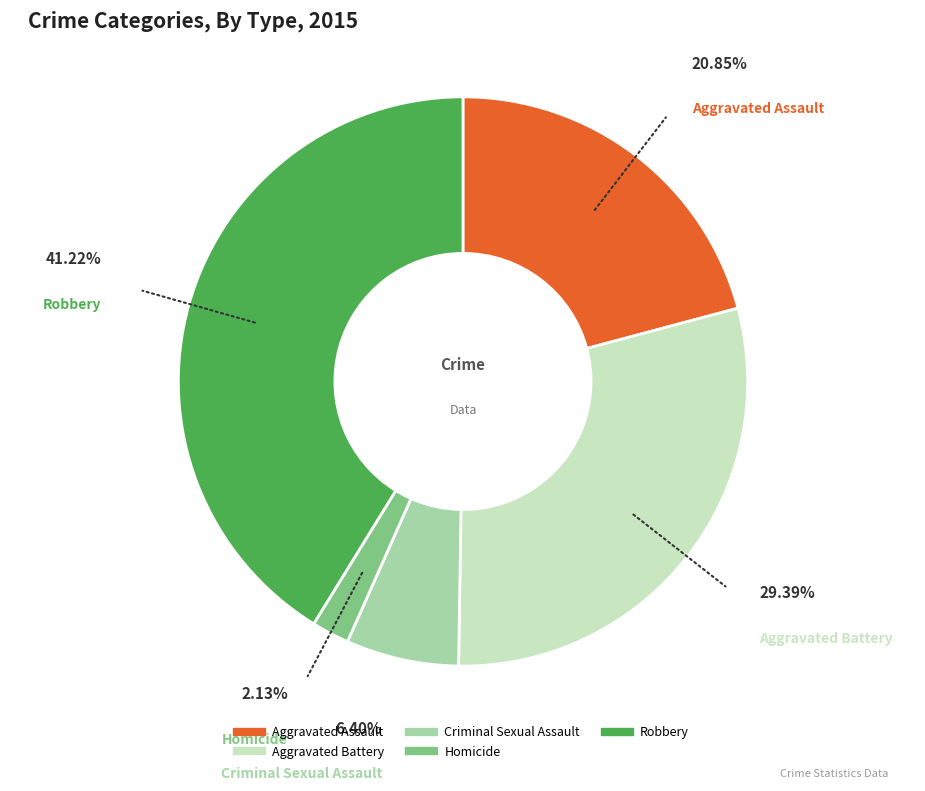

How many segments does this pie chart have?

5